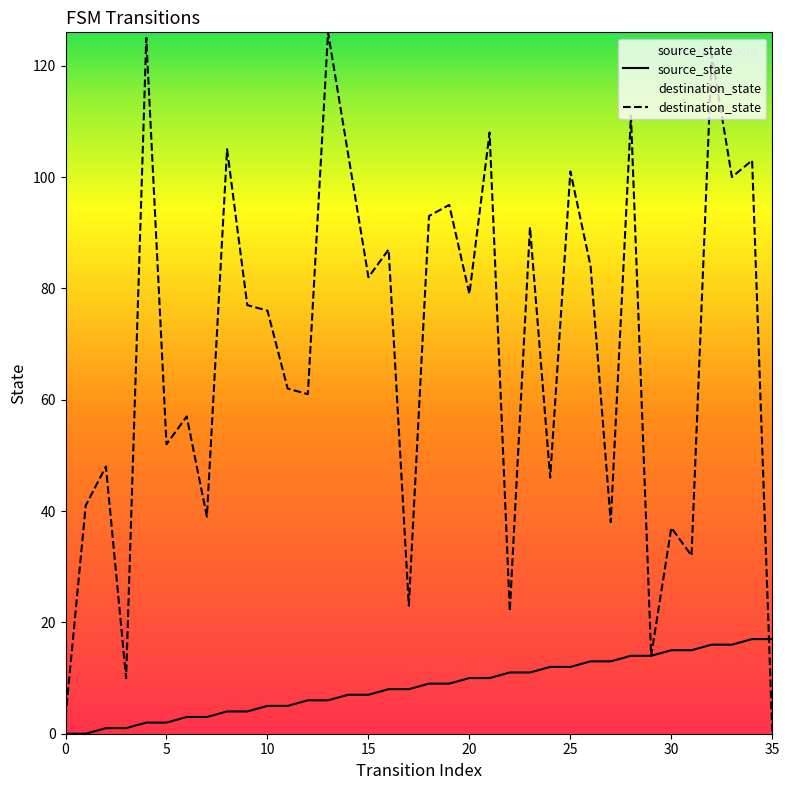

Where does the source_state series first go above 9?

20